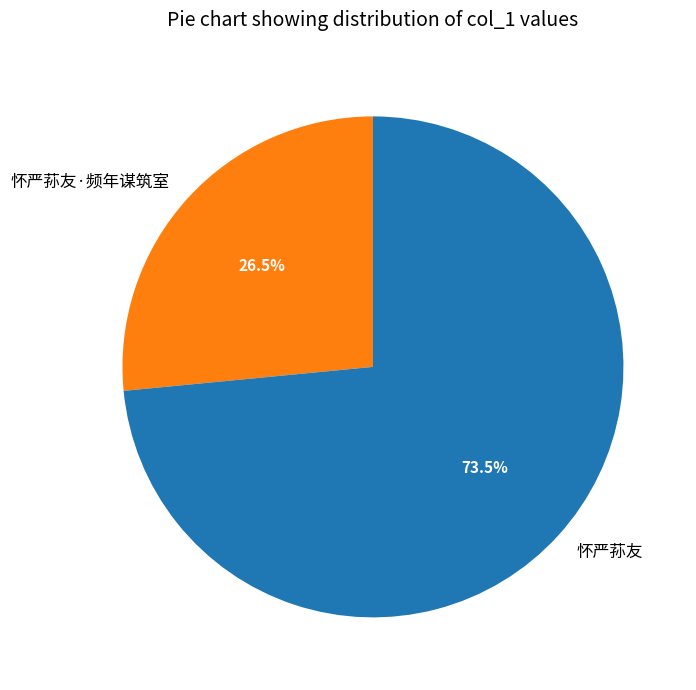

Do 怀严荪友 and 怀严荪友·频年谋筑室 together represent more than half of the pie?

Yes